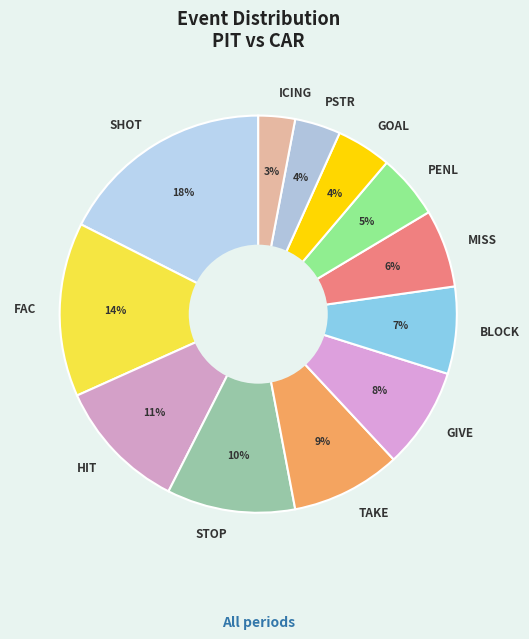

Combined, do TAKE and SHOT account for over 50%?

No